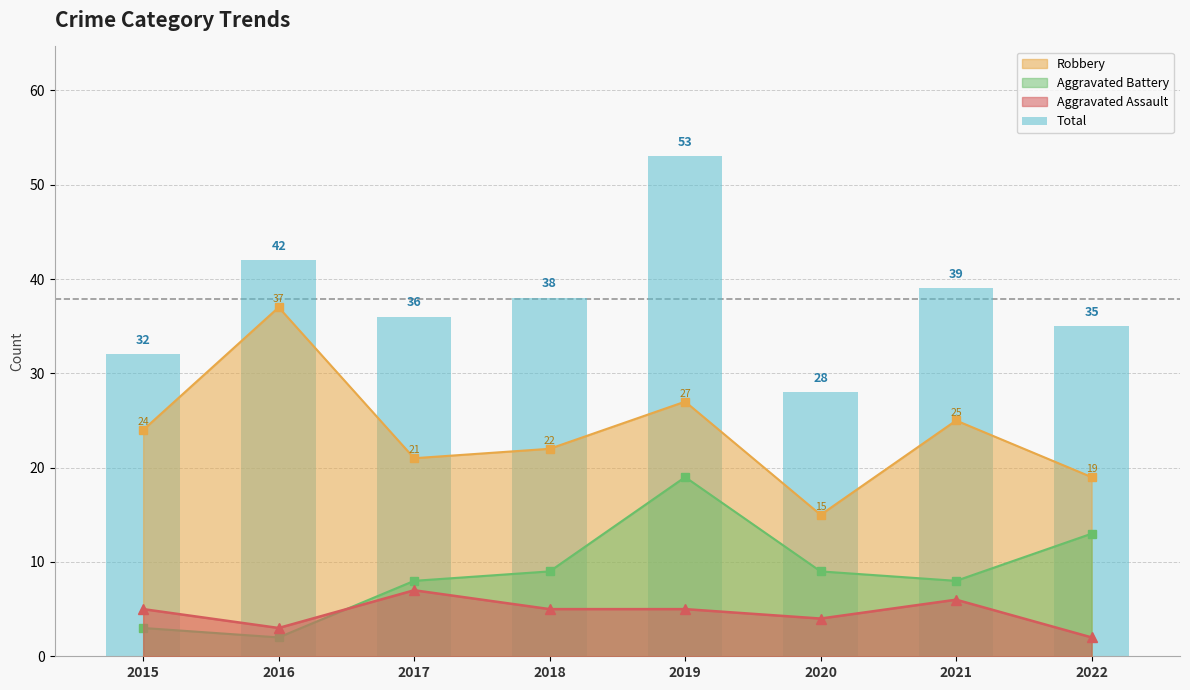

Approximately how many times larger is the value at 2022 compared to 2015?

1.1